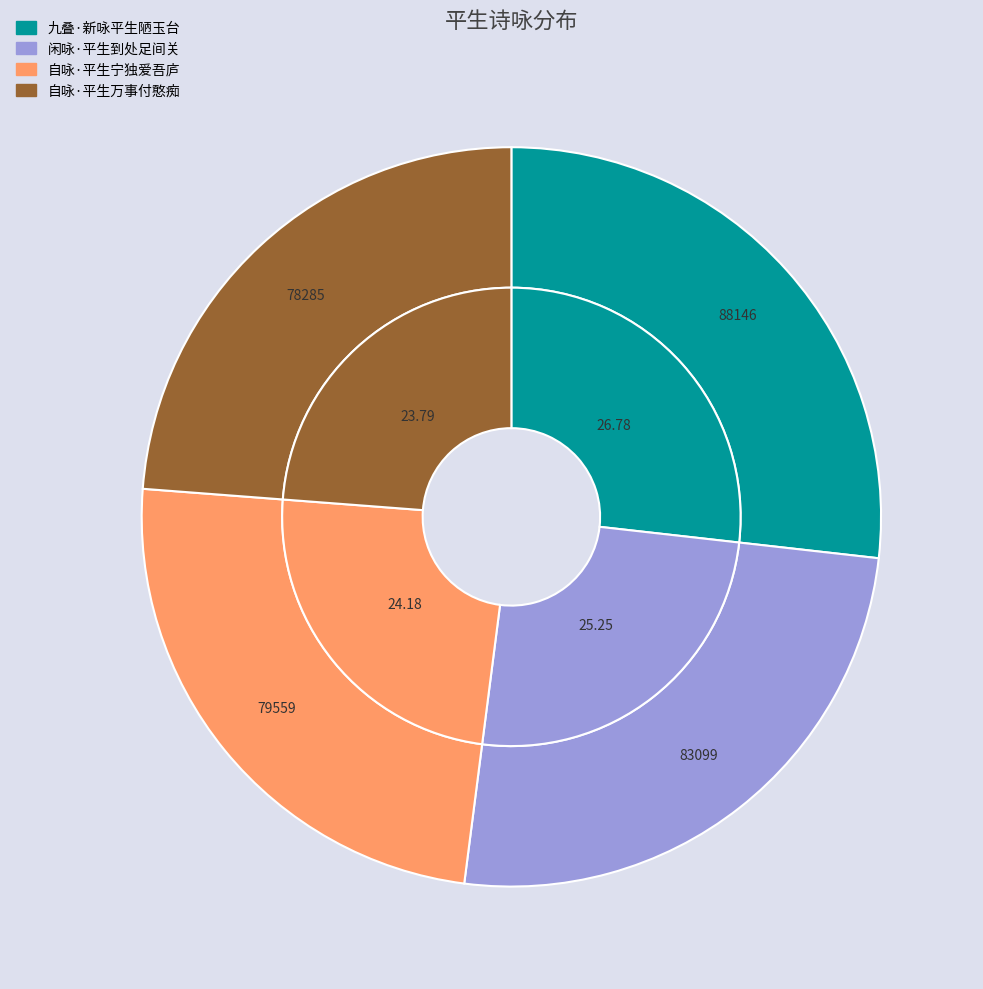

Combined, what portion of the pie is 自咏·平生宁独爱吾庐 and 闲咏·平生到处足间关?

49.4%